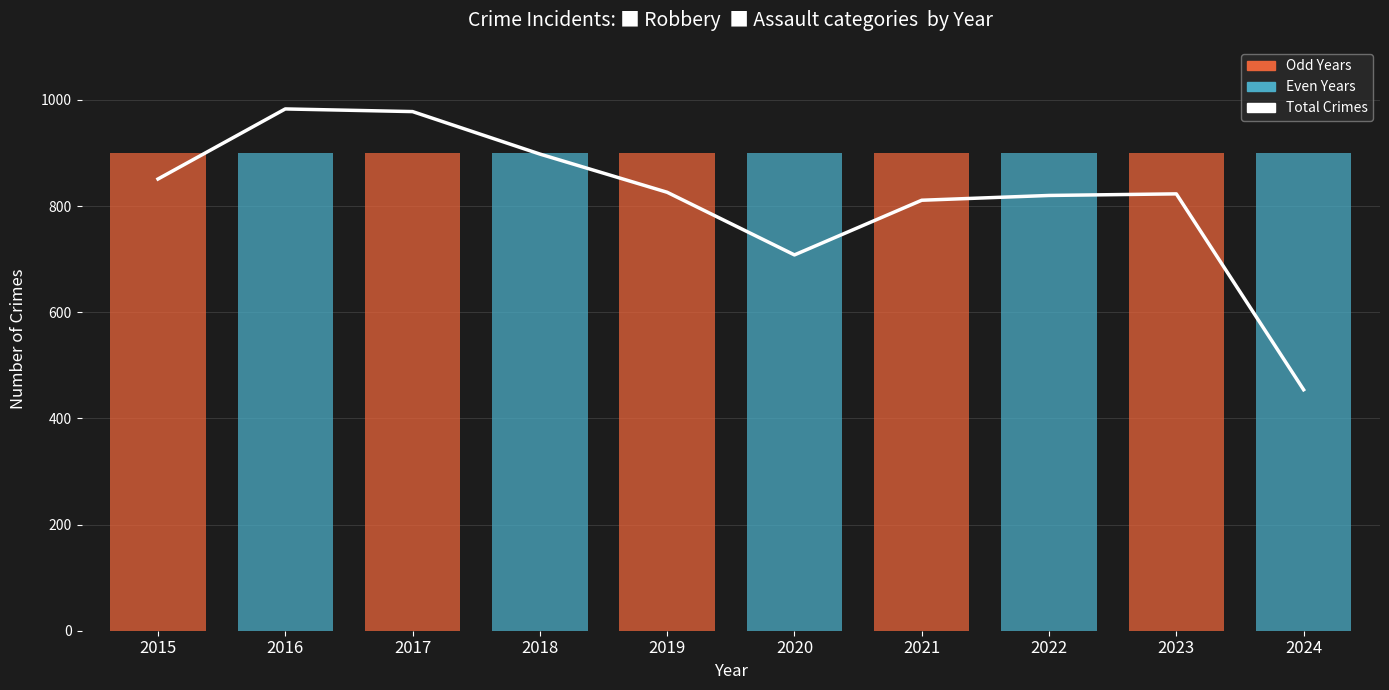

What is the sum of all values?

8152